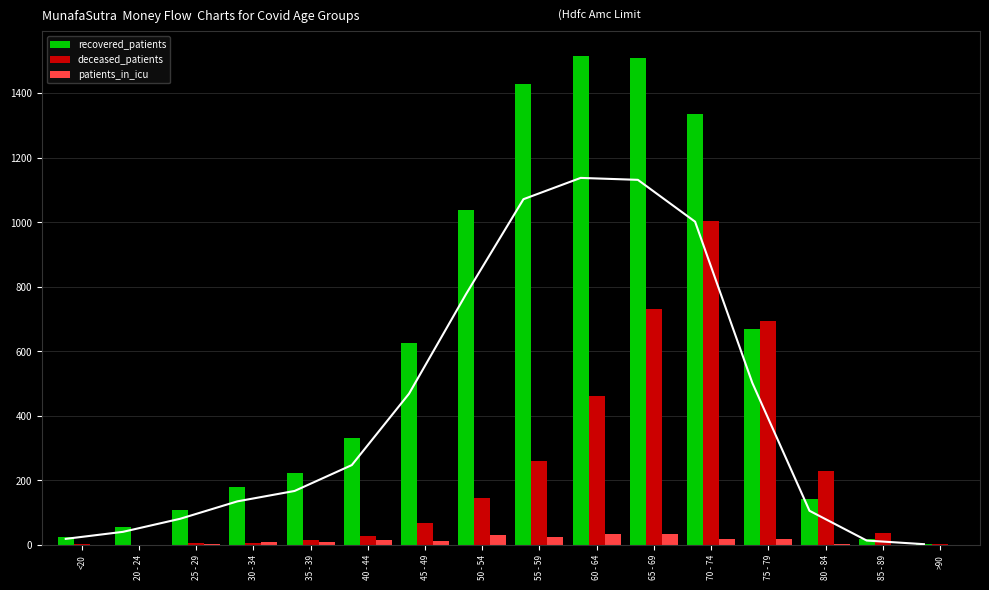

What is the difference between the recovered_patients values at 40 - 44 and 80 - 84?

189